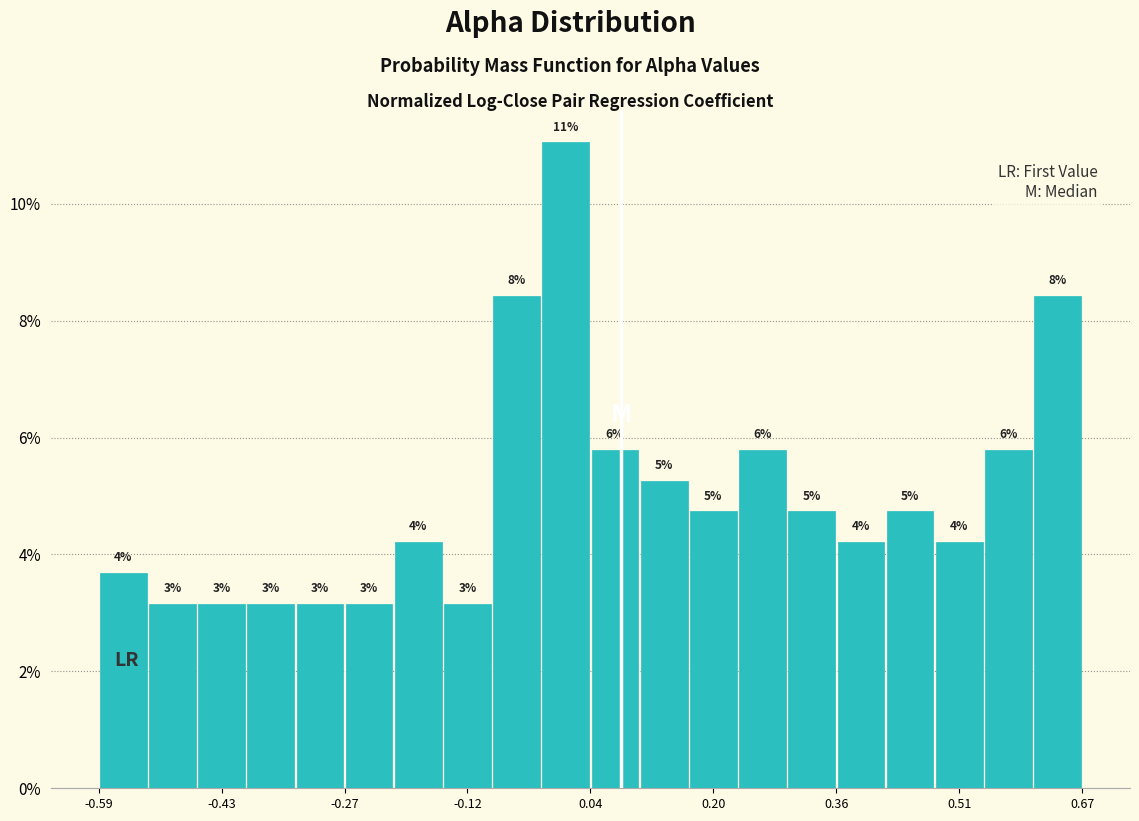

Read against the x-axis, roughly where is the centre of the tallest bar?

0.00